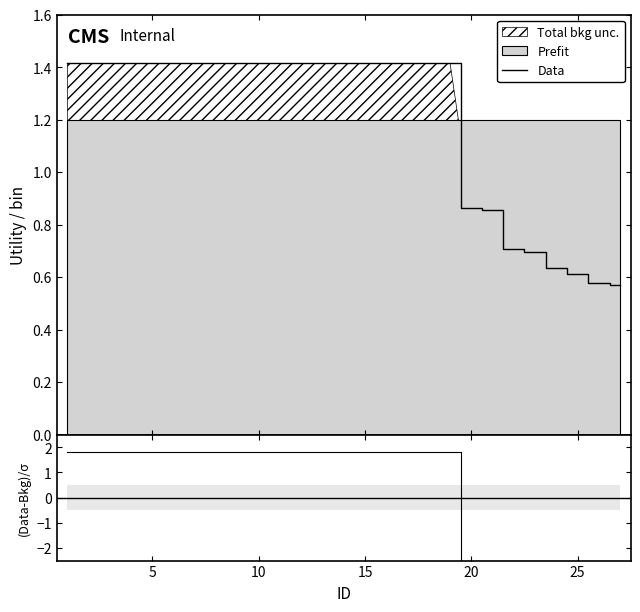

True or false: Data and (Data-Bkg)/σ cross at least once.

True